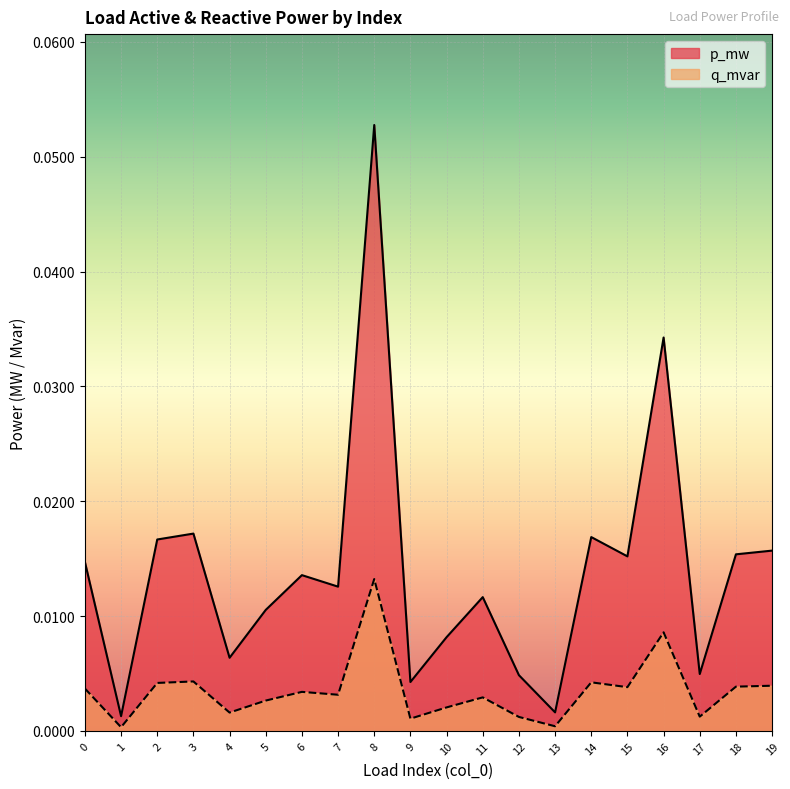

Is it true that q_mvar equals 0.0 at 2?

True